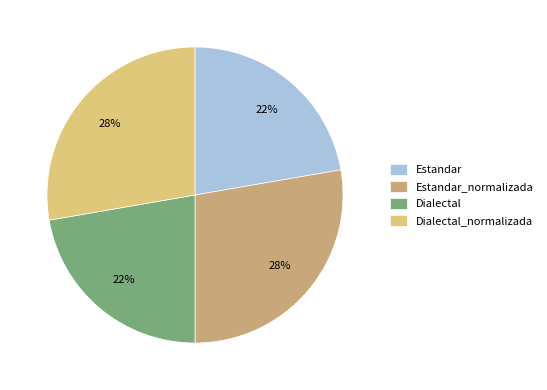

Does any single category account for the majority?

No